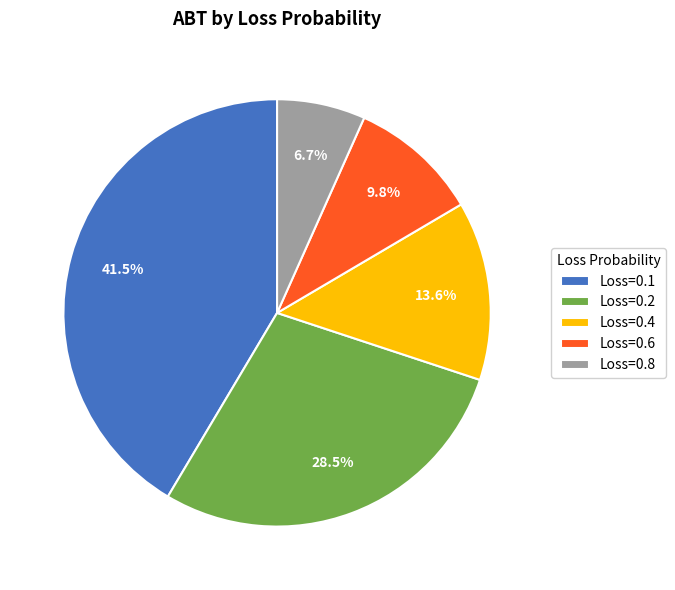

Is there any slice that represents more than half of the pie?

No